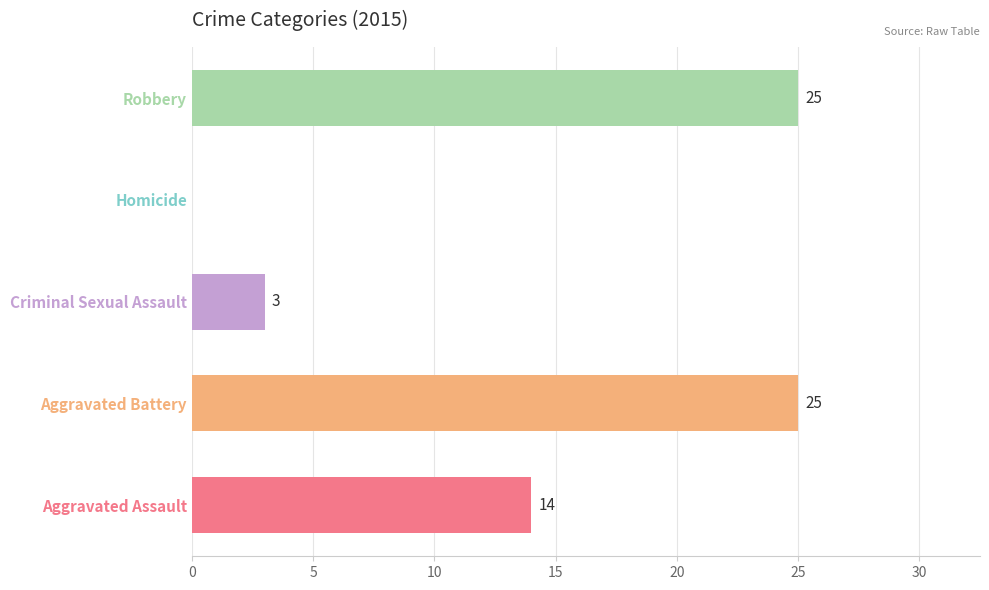

Does the chart contain stacked bars?

No